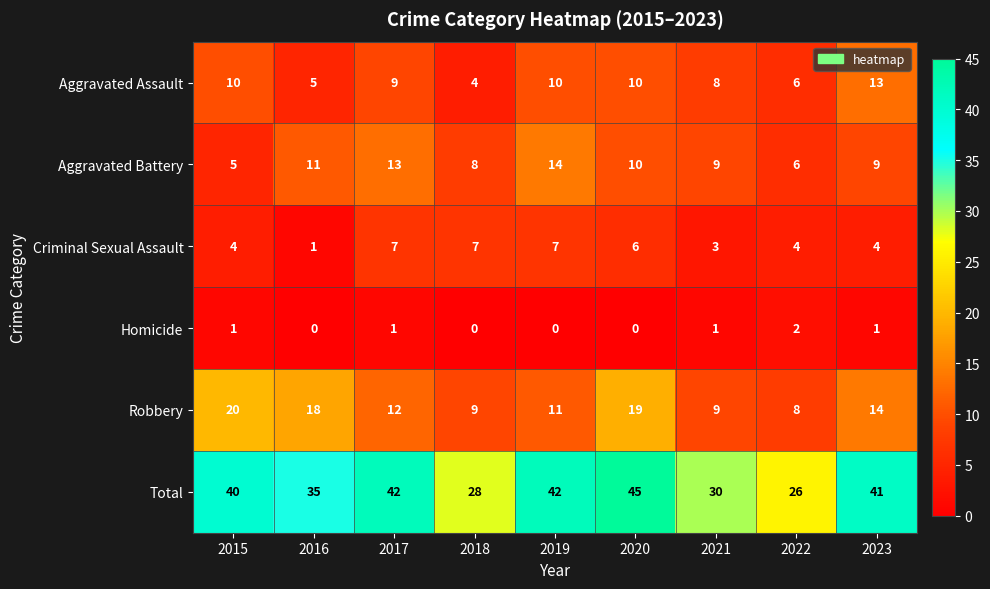

The value of Criminal Sexual Assault at 2023 is 4. True or false?

True